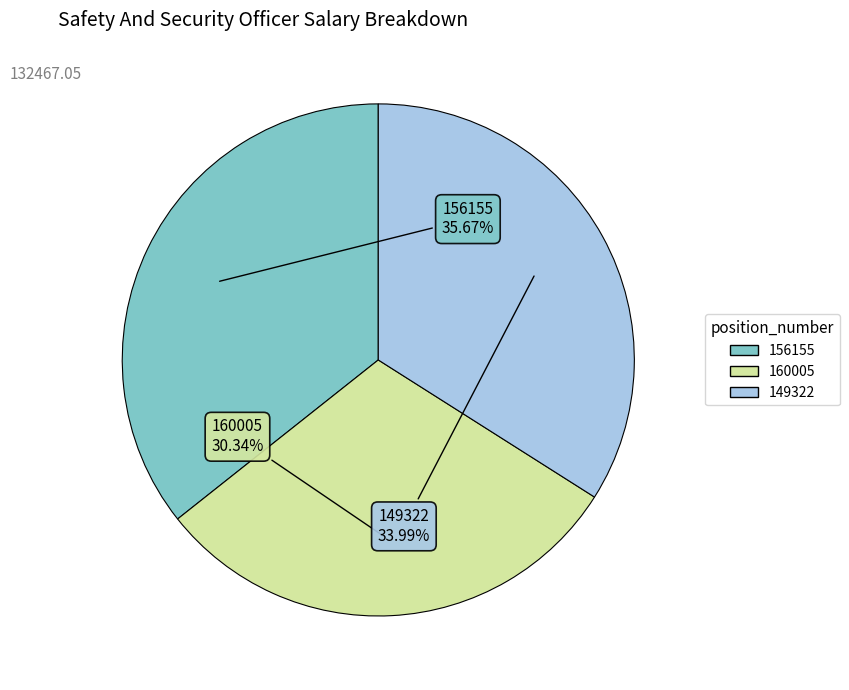

To the nearest percent, what percentage of the pie is 160005?

30%